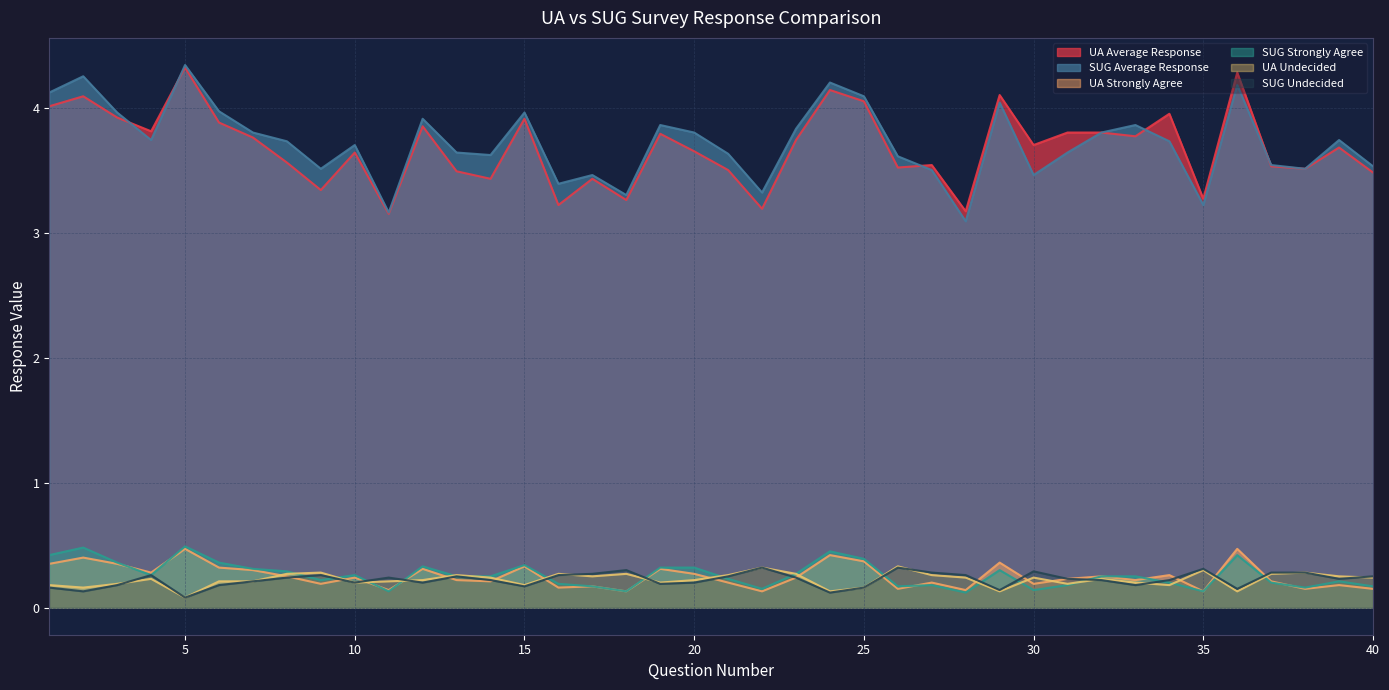

True or false: UA Strongly Agree and UA Average Response cross at least once.

False